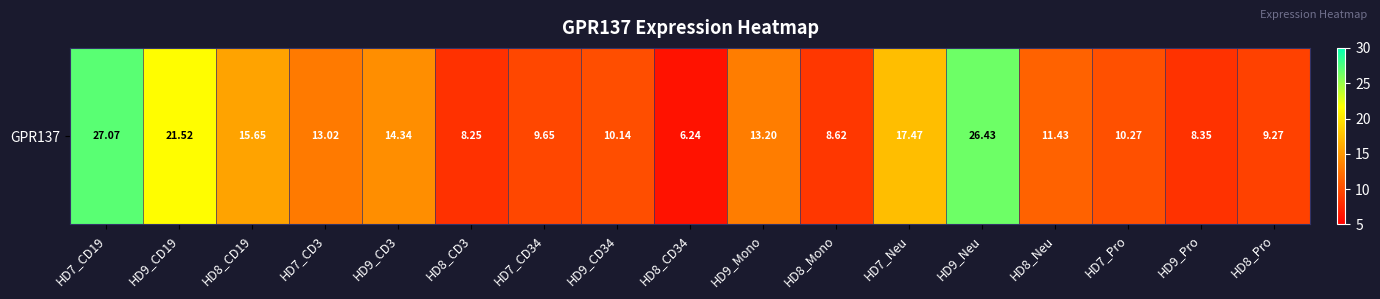

What is the approximate value at HD9_CD3?

14.3